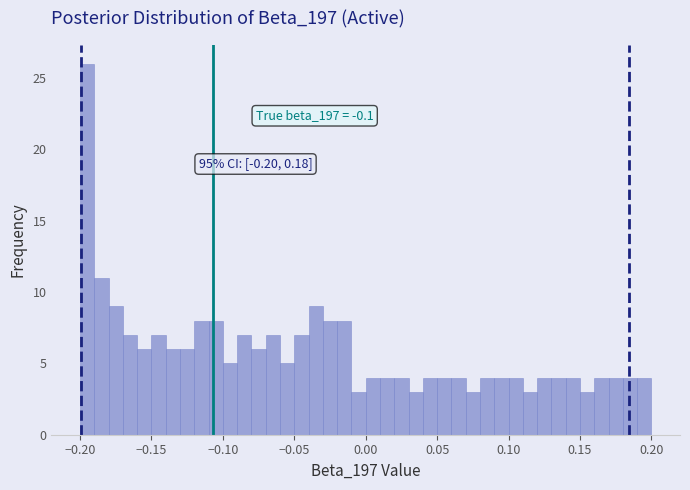

Read against the x-axis, roughly where is the centre of the tallest bar?

-0.195